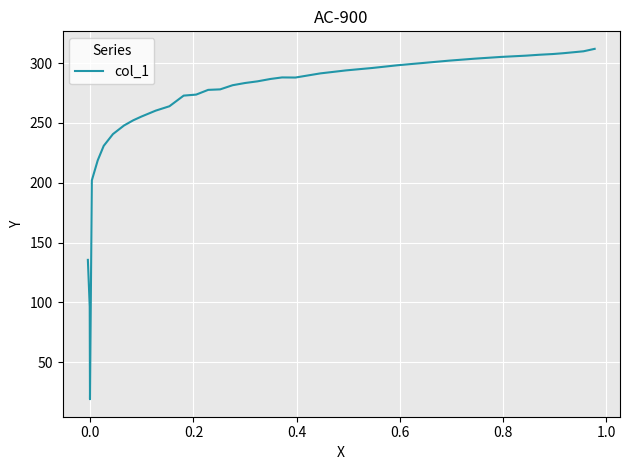

What is the maximum value shown in the chart?

311.9